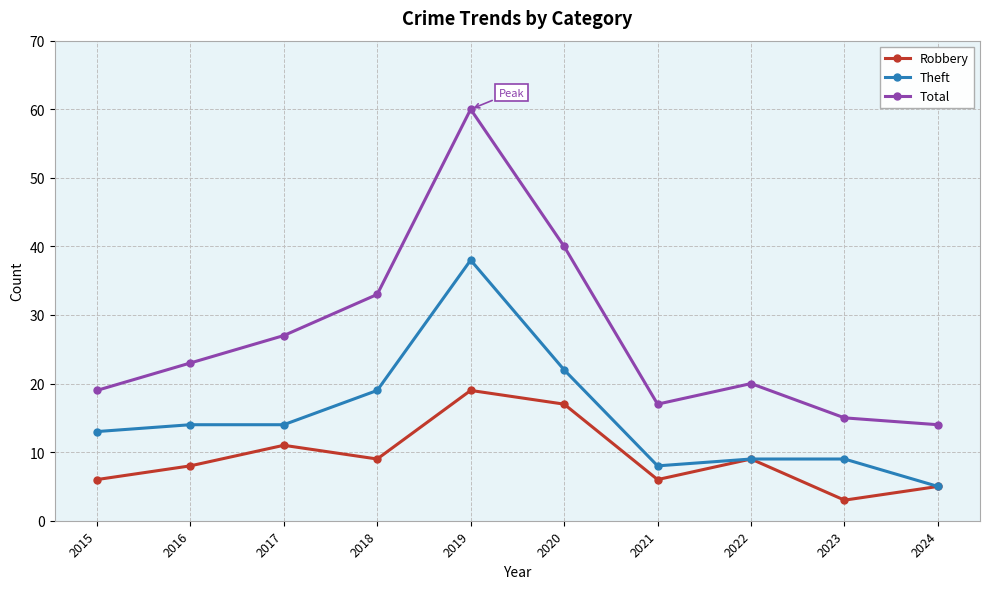

Which category has the highest value in the Robbery series?

2019